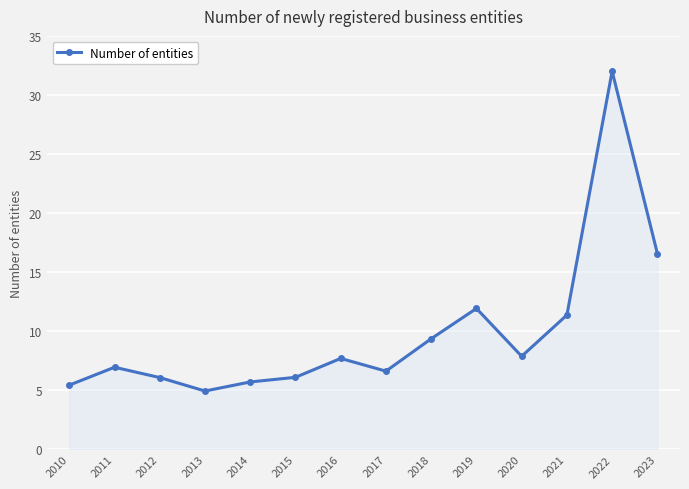

How many interior local valleys (lower than both neighbors) does the data have?

3